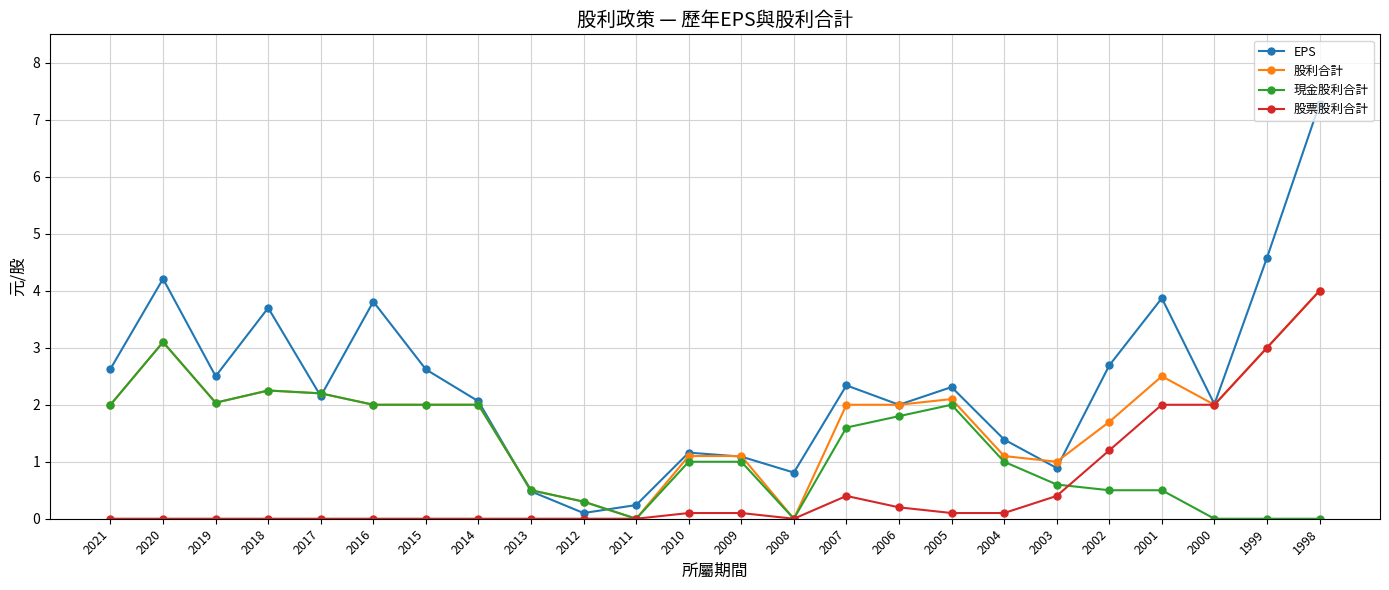

Which series has the largest range (max minus min)?

EPS